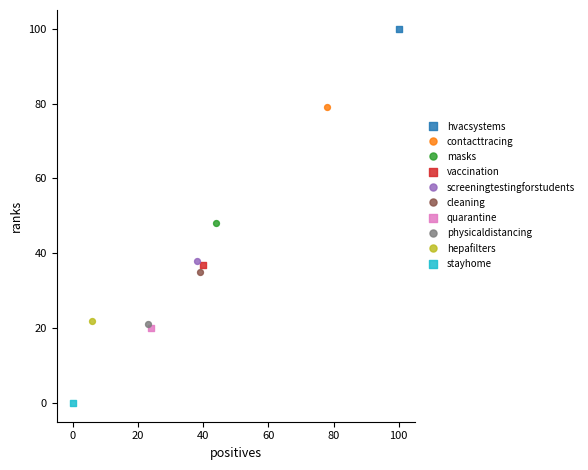

Which series reaches the maximum Y coordinate?

hvacsystems